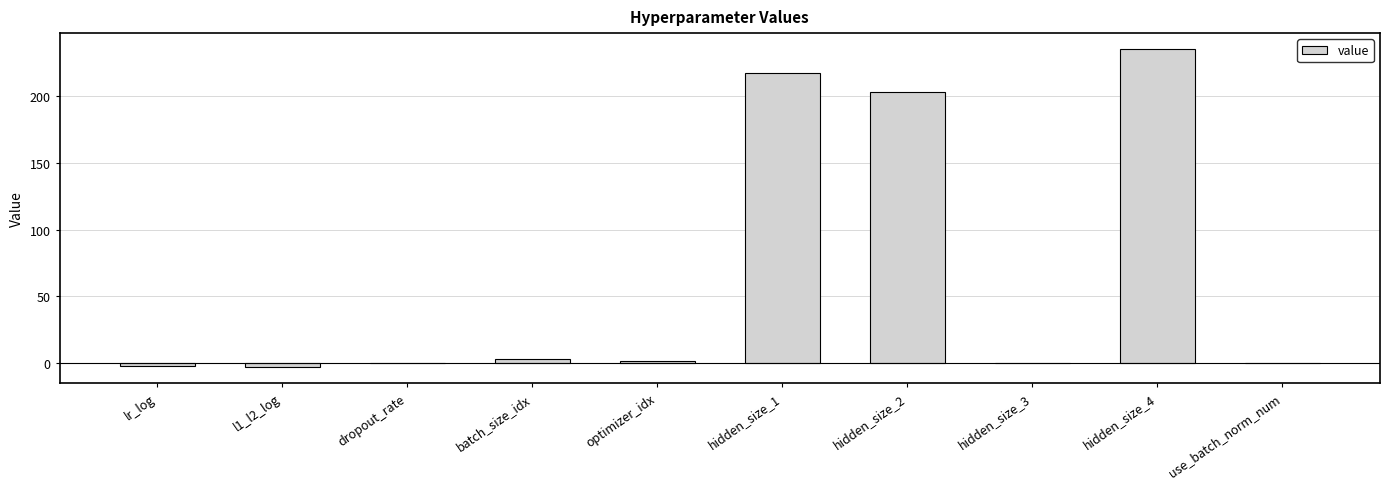

What is the change in value from hidden_size_1 to hidden_size_3?

-217.0